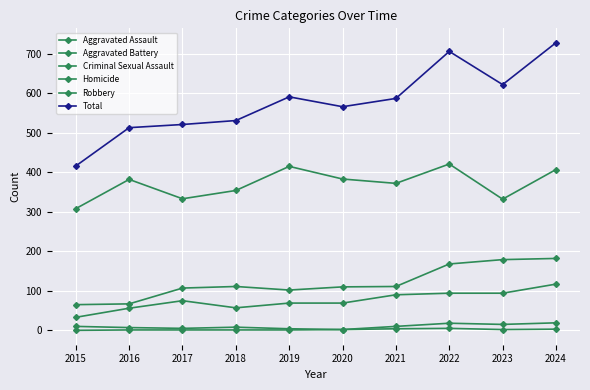

How many lines are shown in the chart?

6